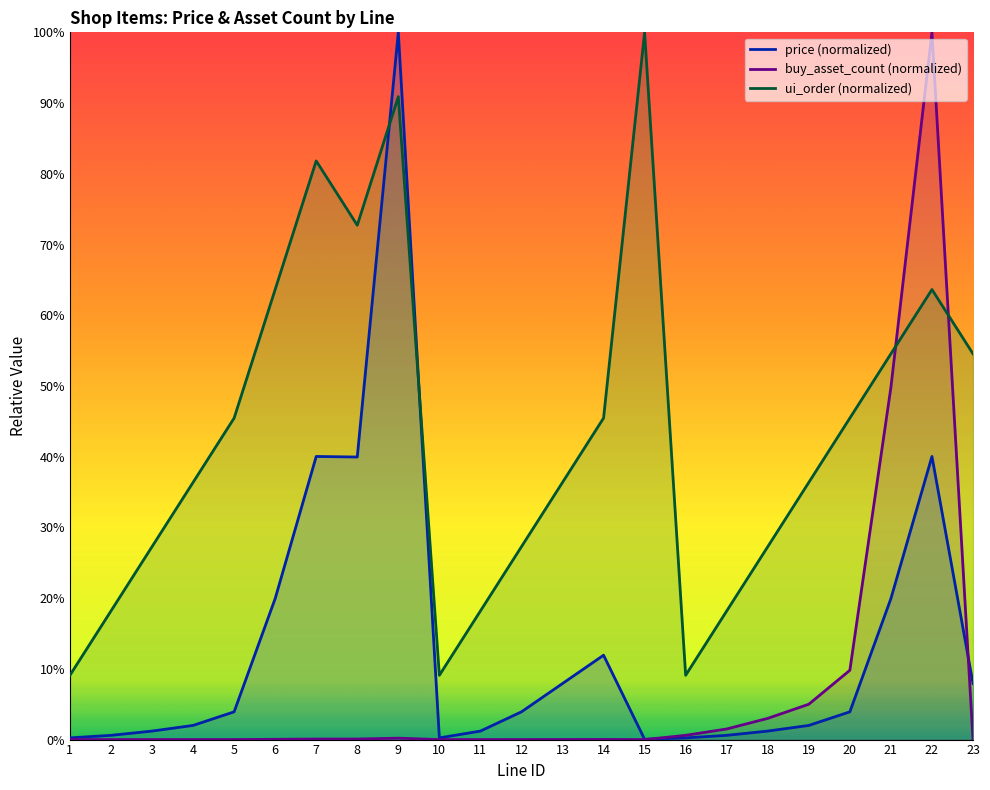

What are all the series names shown in the legend?

price, buy_asset_count, ui_order